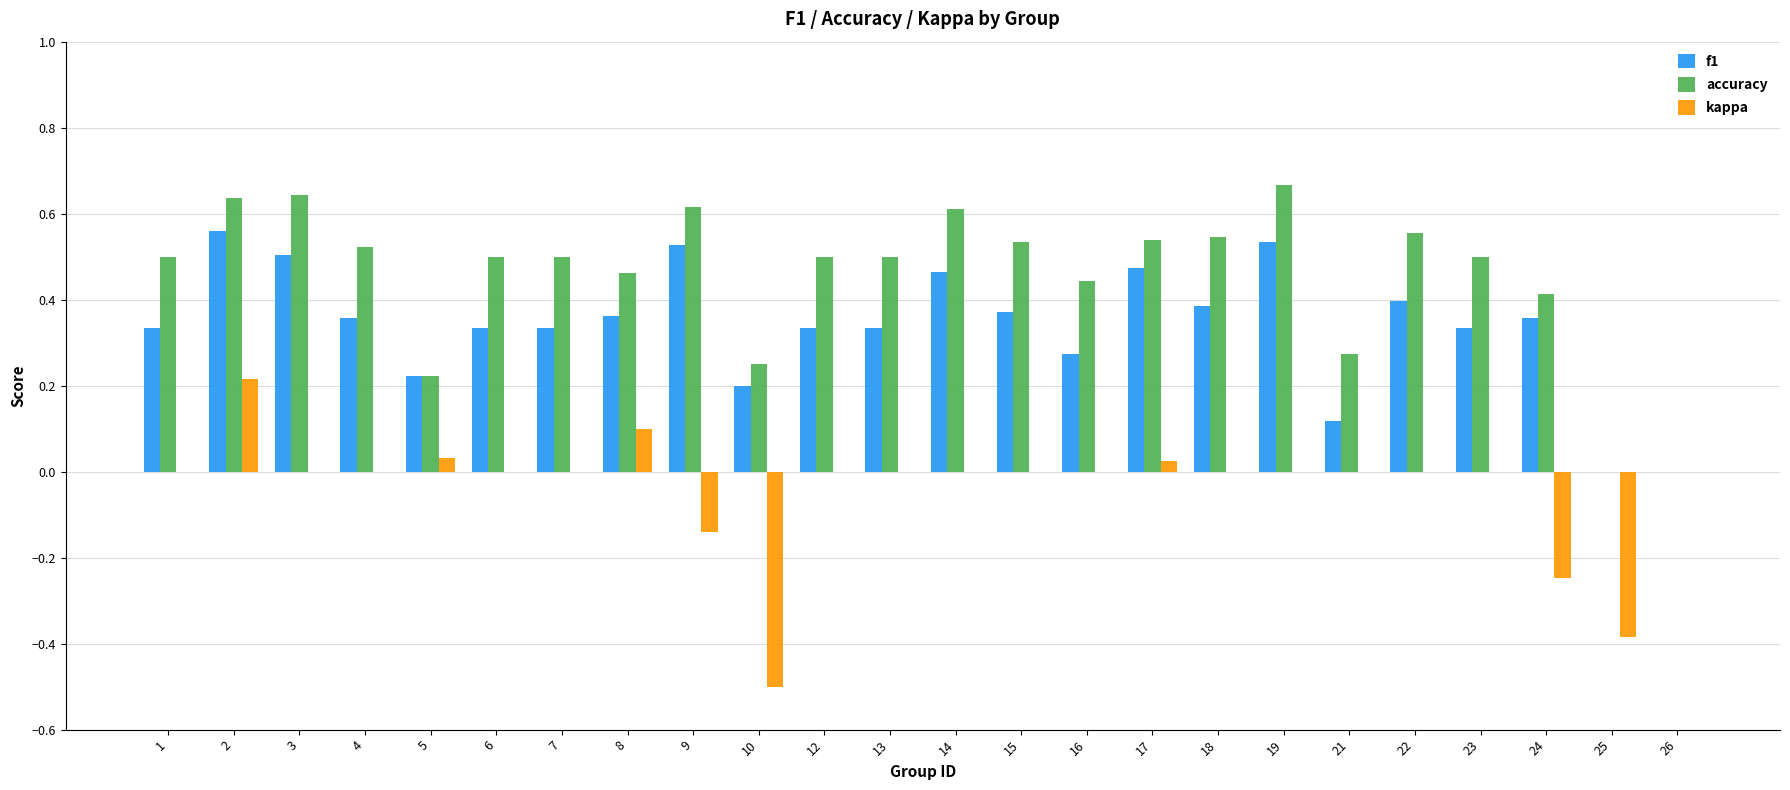

True or false: accuracy has a value of 0.5 at 6.

True